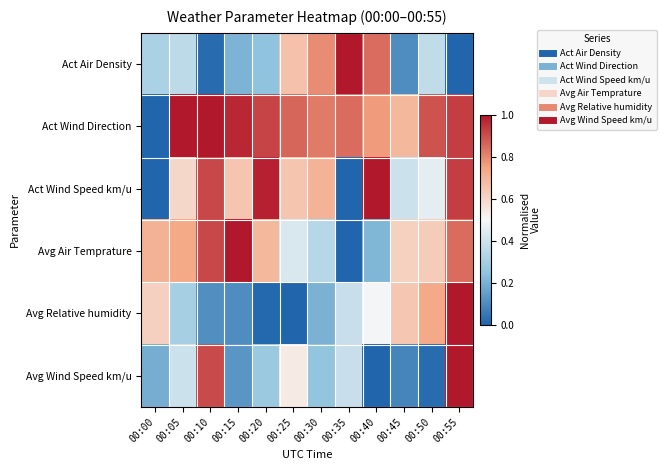

At how many categories does at least one series exceed 0?

12